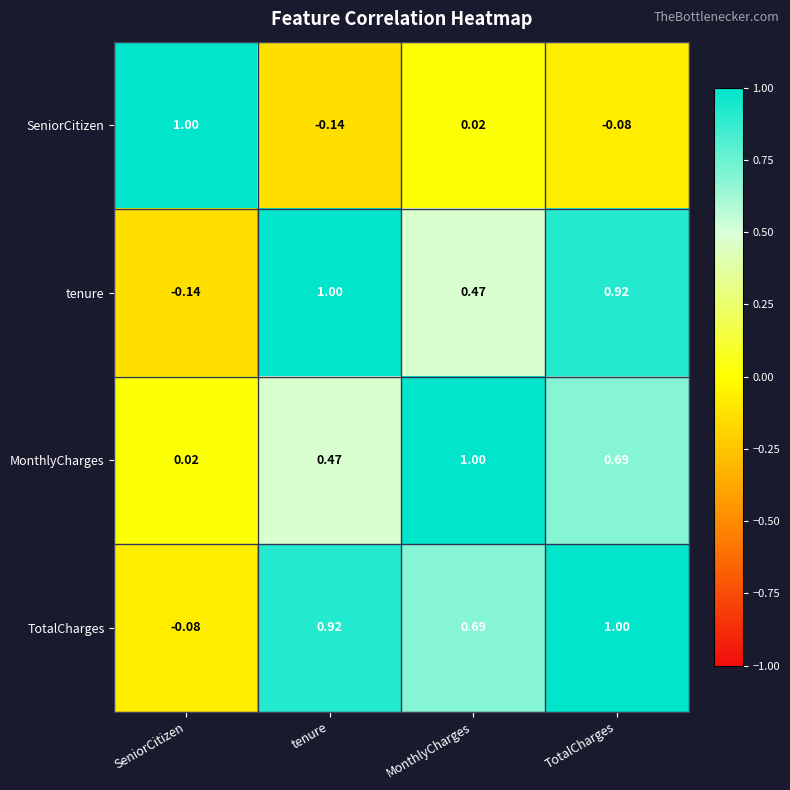

At which label is TotalCharges closest to 0?

SeniorCitizen